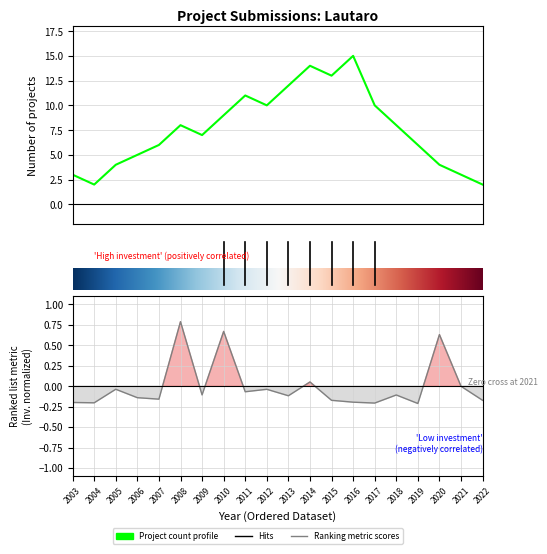

True or false: investment_per_year and count_per_year cross at least once.

False